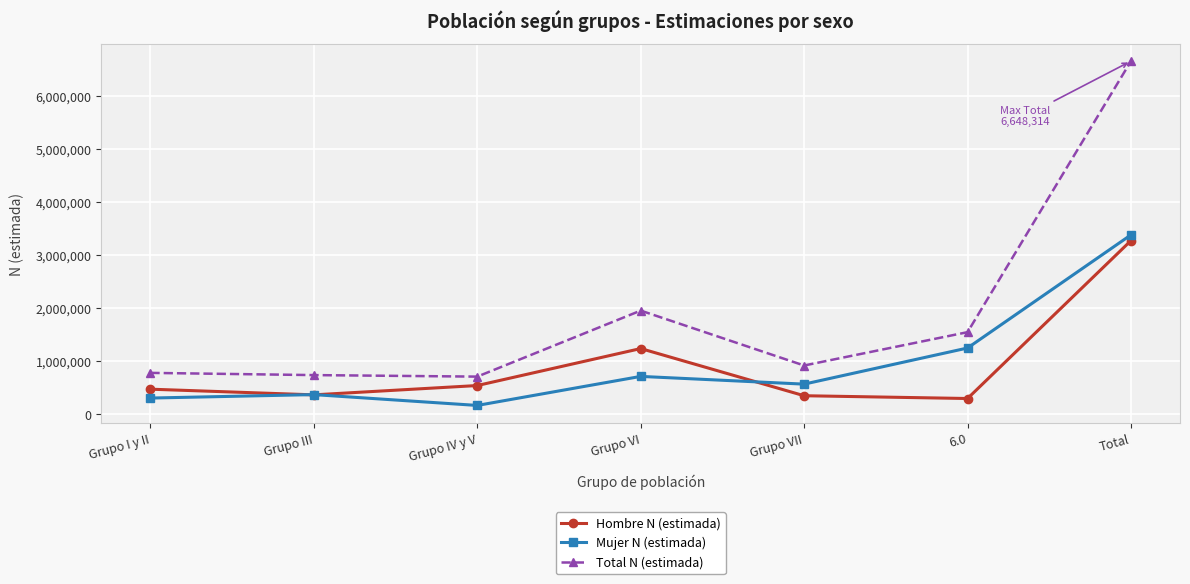

Which category has the highest value across all series?

Total